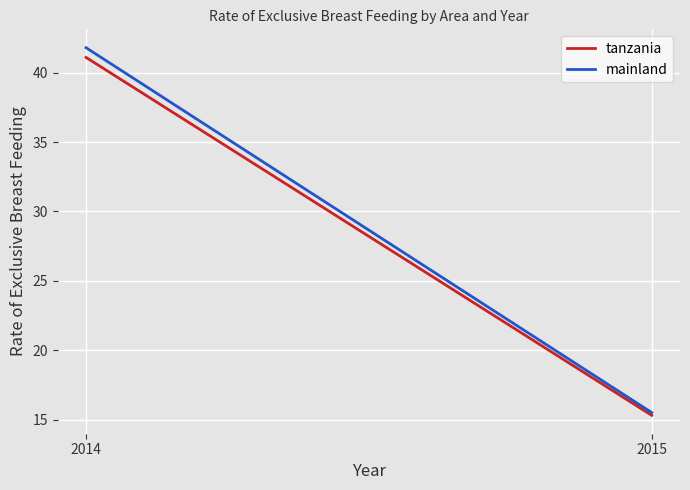

What is the total value across all series at 2015?

30.8